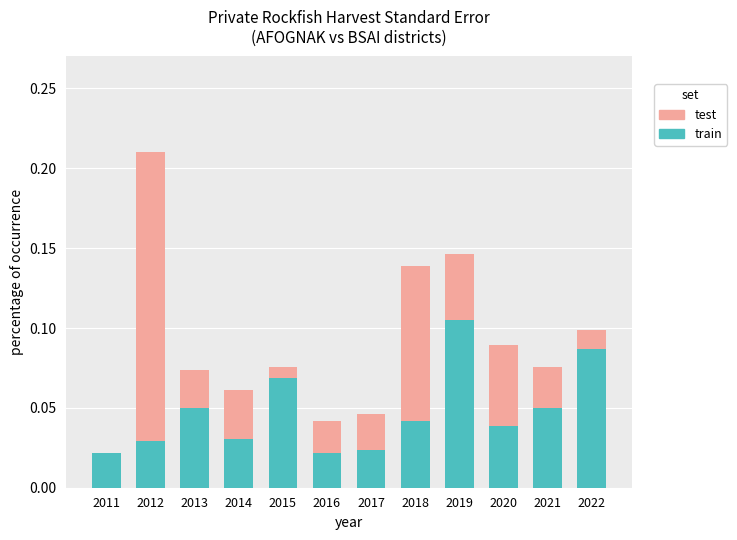

At which category is the sum across all series the highest?

2012